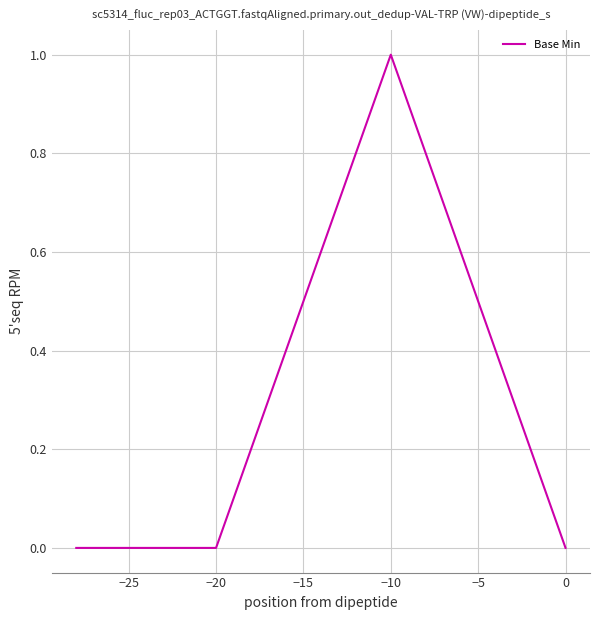

True or false: the data has more than 2 interior local peaks.

False